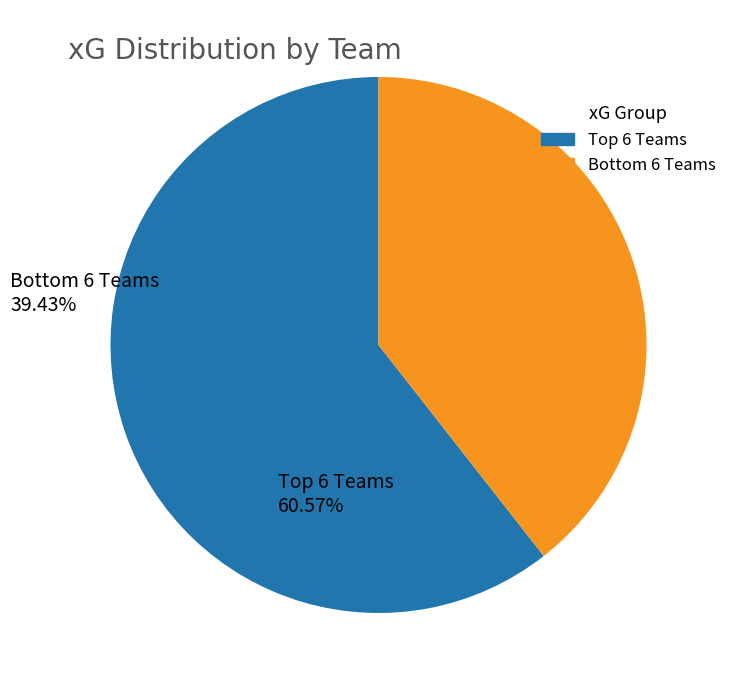

Is there any slice that represents more than half of the pie?

Yes